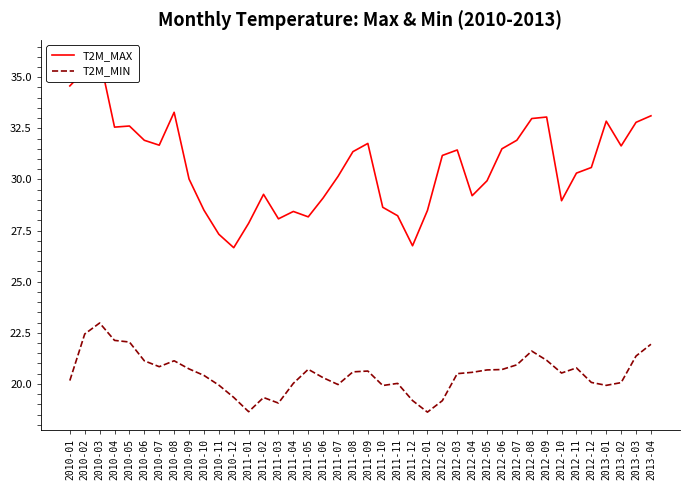

What is the sum of the T2M_MIN values at 2011-02 and 2011-01?

38.0